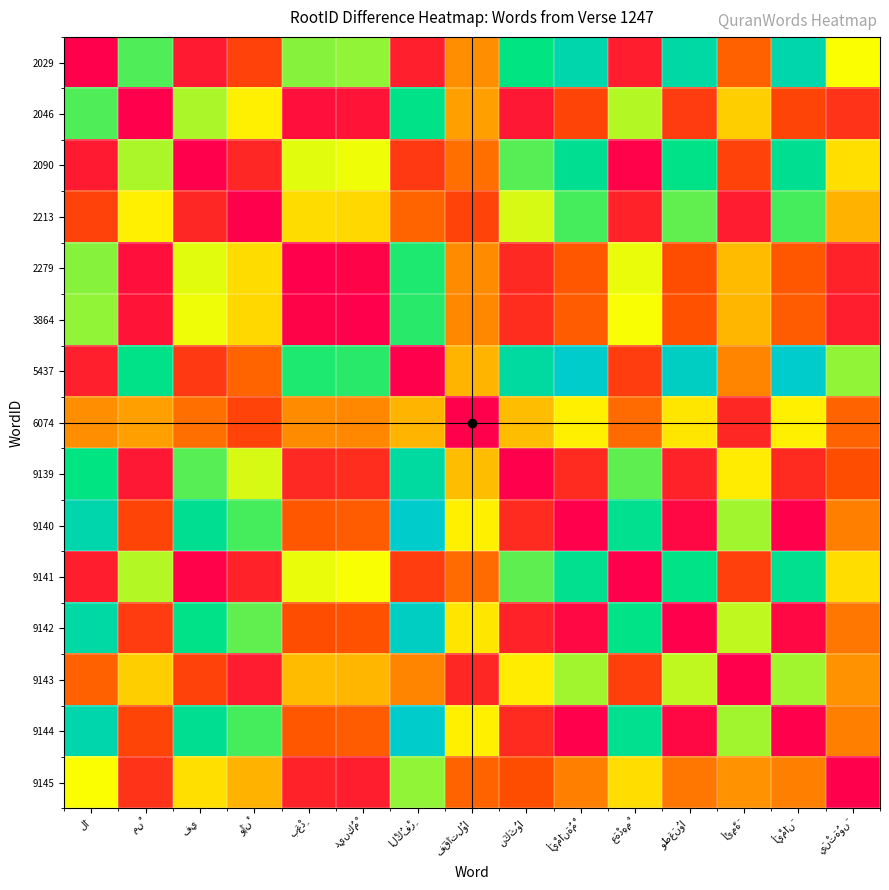

Count the number of data series in this chart.

15